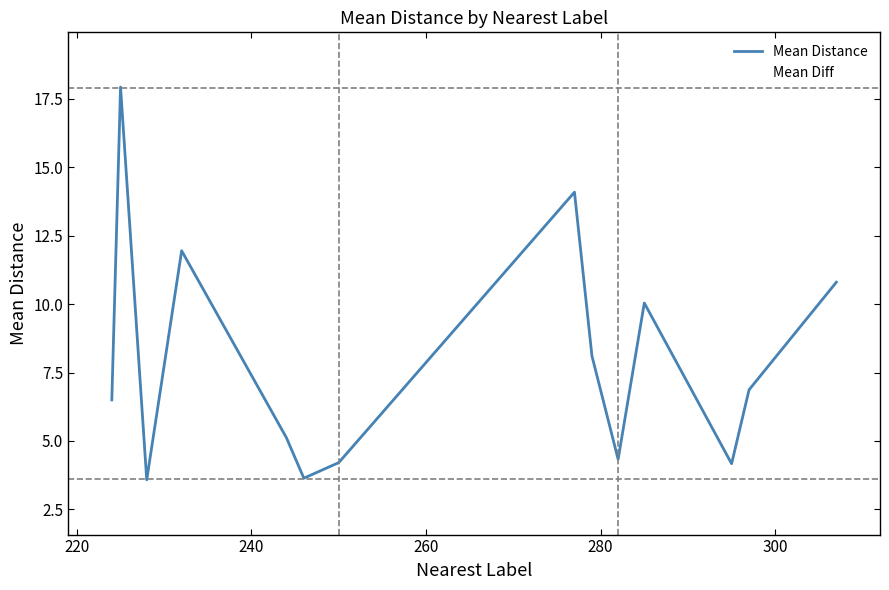

How many values in Mean Diff are above zero?

4